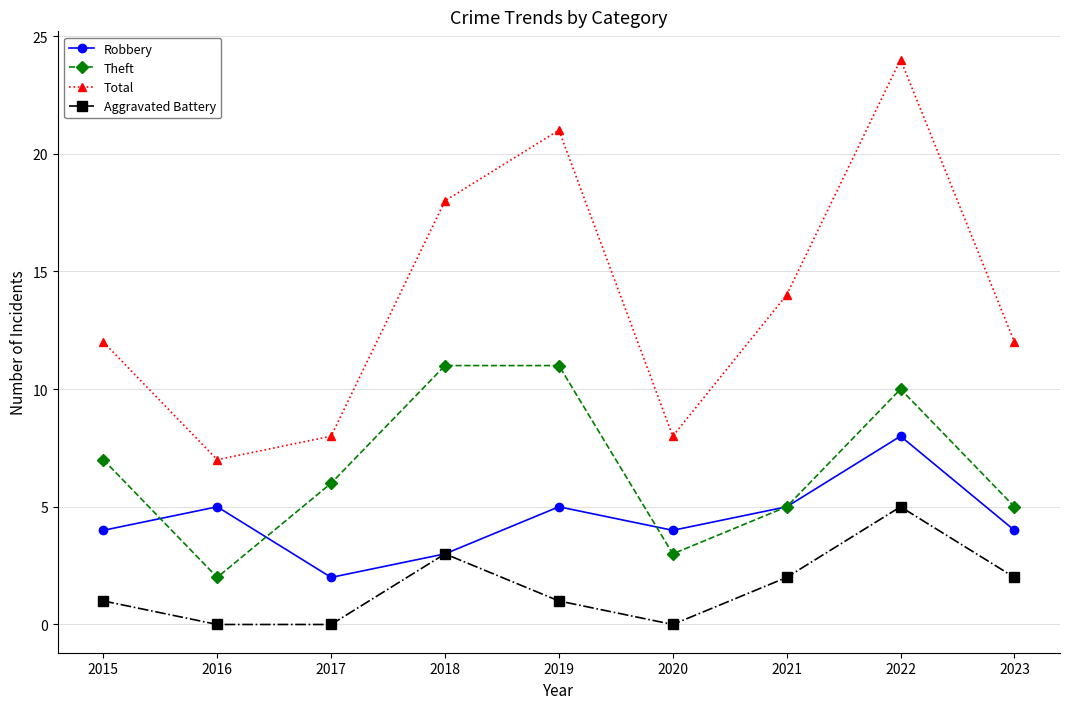

List the series in order of their overall mean, lowest first.

Aggravated Battery, Robbery, Theft, Total